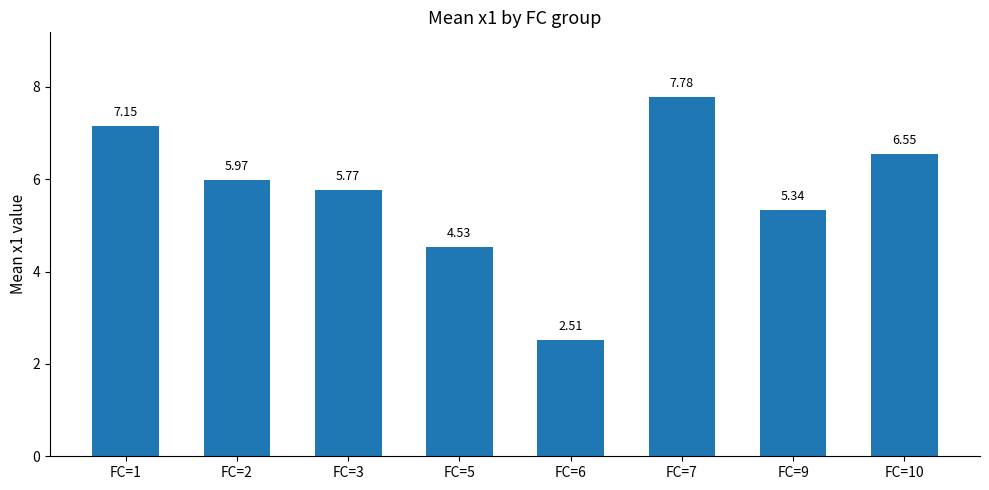

Rank the categories by value from highest to lowest.

FC=7, FC=1, FC=10, FC=2, FC=3, FC=9, FC=5, FC=6